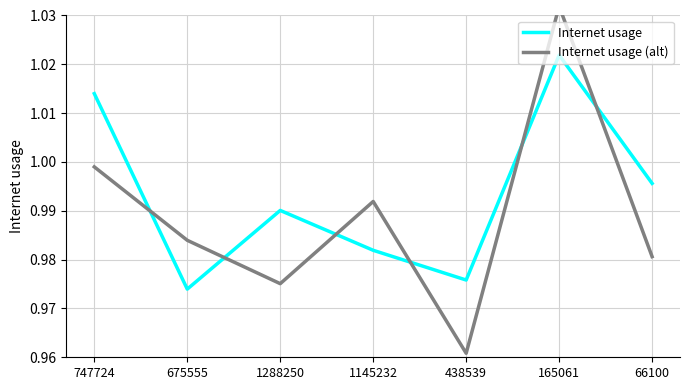

Which series has the largest total across all categories?

Internet usage